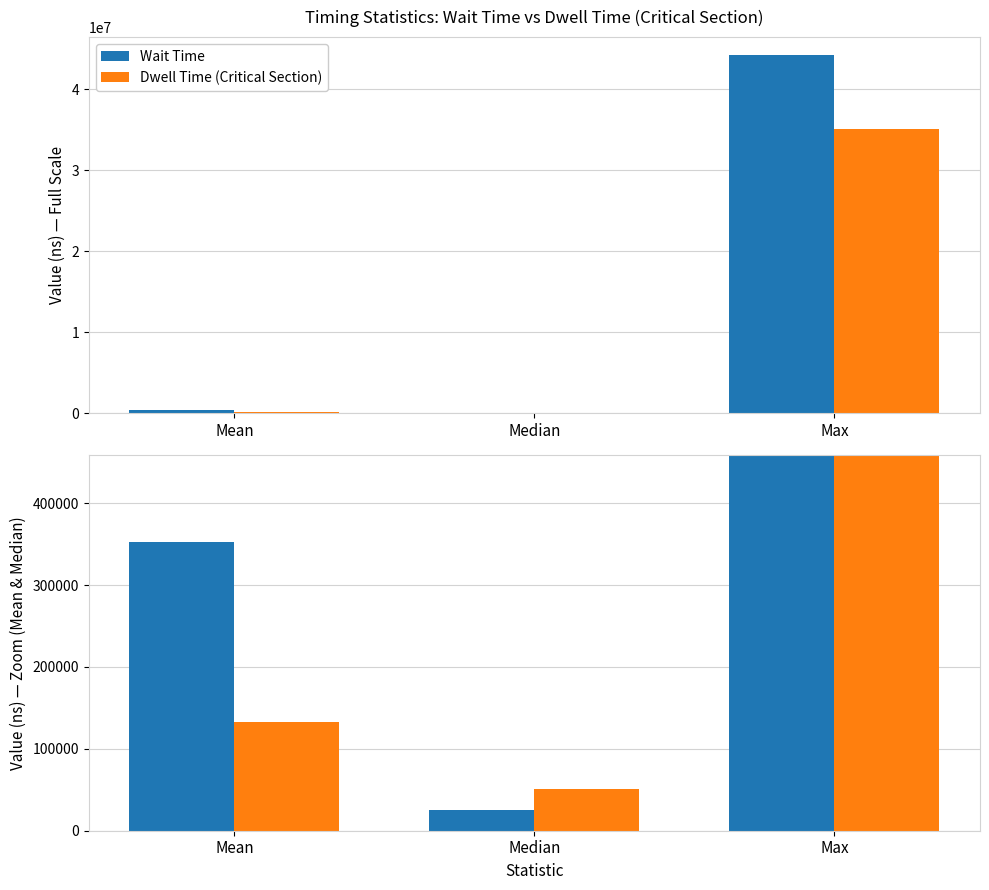

Rank the categories by Wait Time value from highest to lowest.

Max, Mean, Median